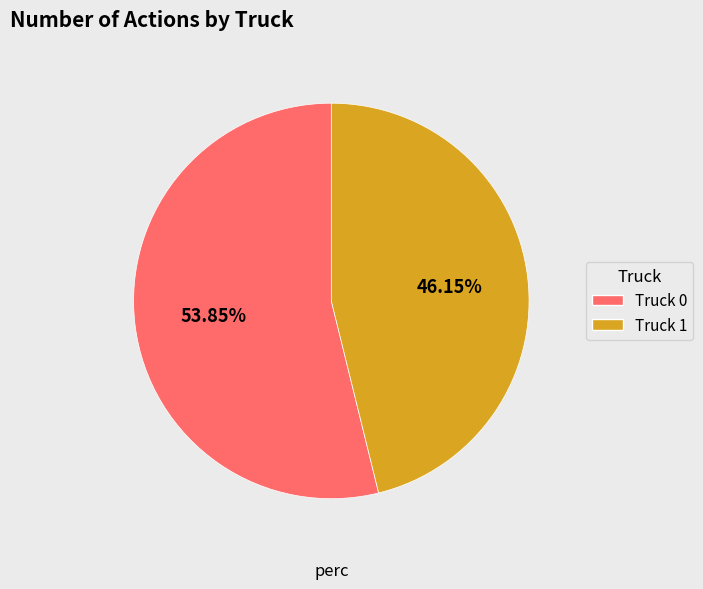

True or false: Truck 1 accounts for 56% of the total.

False